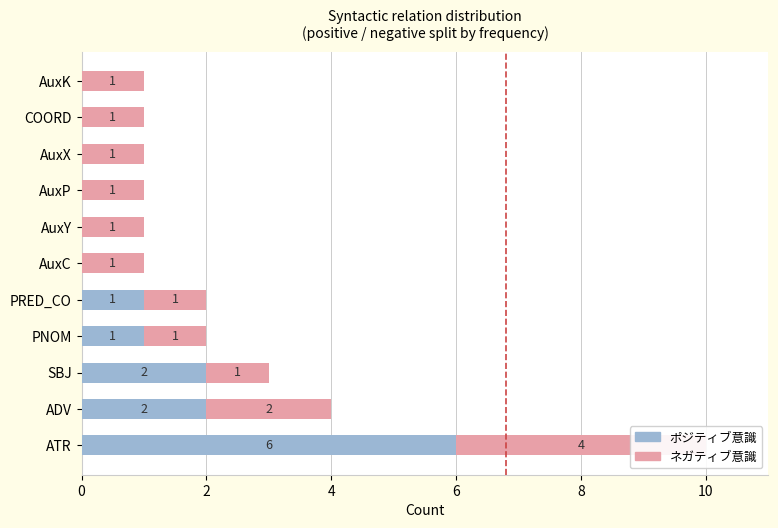

Is the value of ネガティブ意識 at ADV greater than the value of ポジティブ意識 at ATR?

No